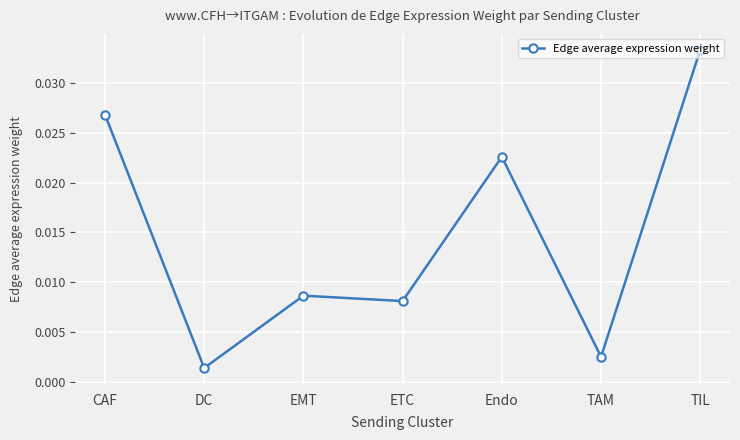

How many points are higher than both their immediate neighbors (excluding endpoints)?

2